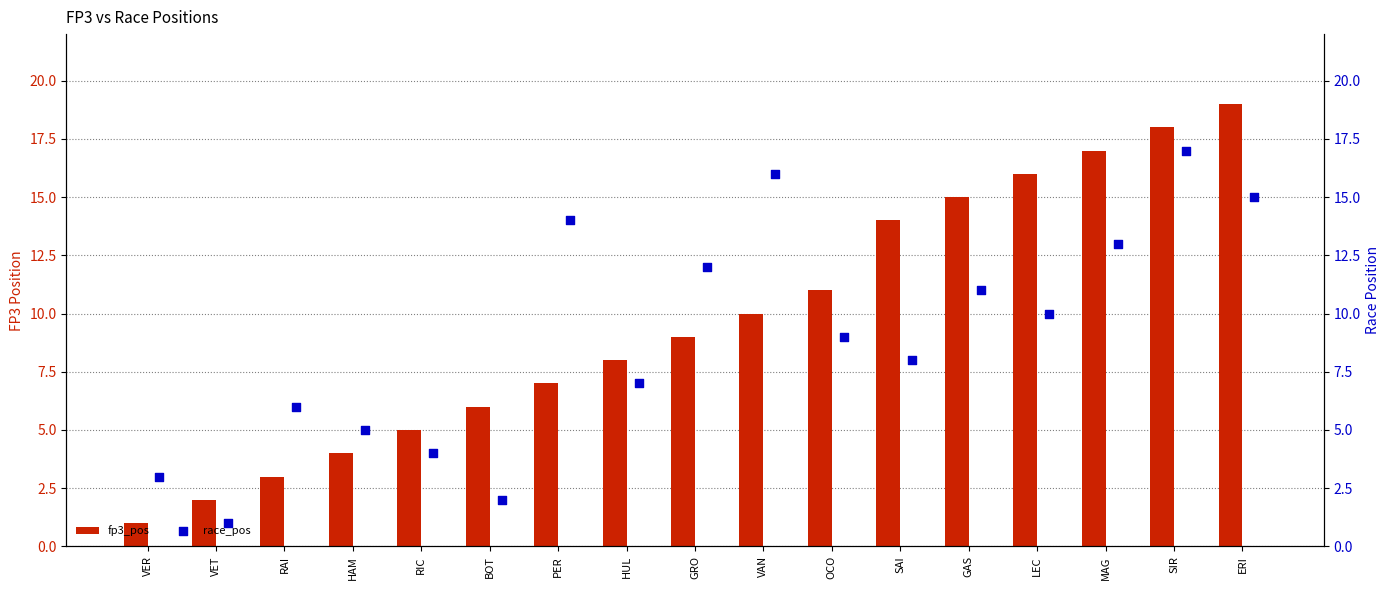

True or false: fp3_pos has a value of 11 at OCO.

True